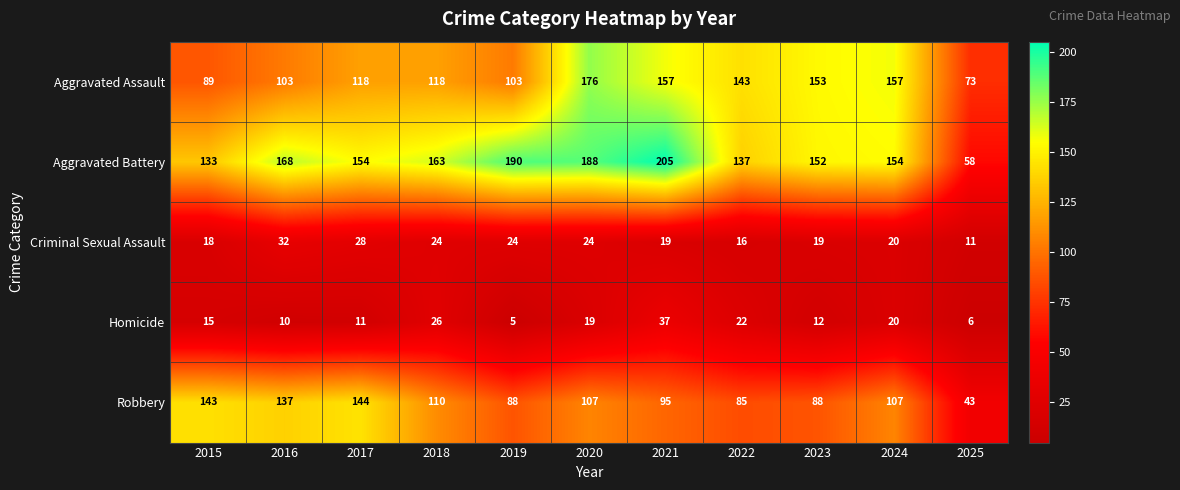

True or false: Aggravated Battery has a value of 190 at 2019.

True